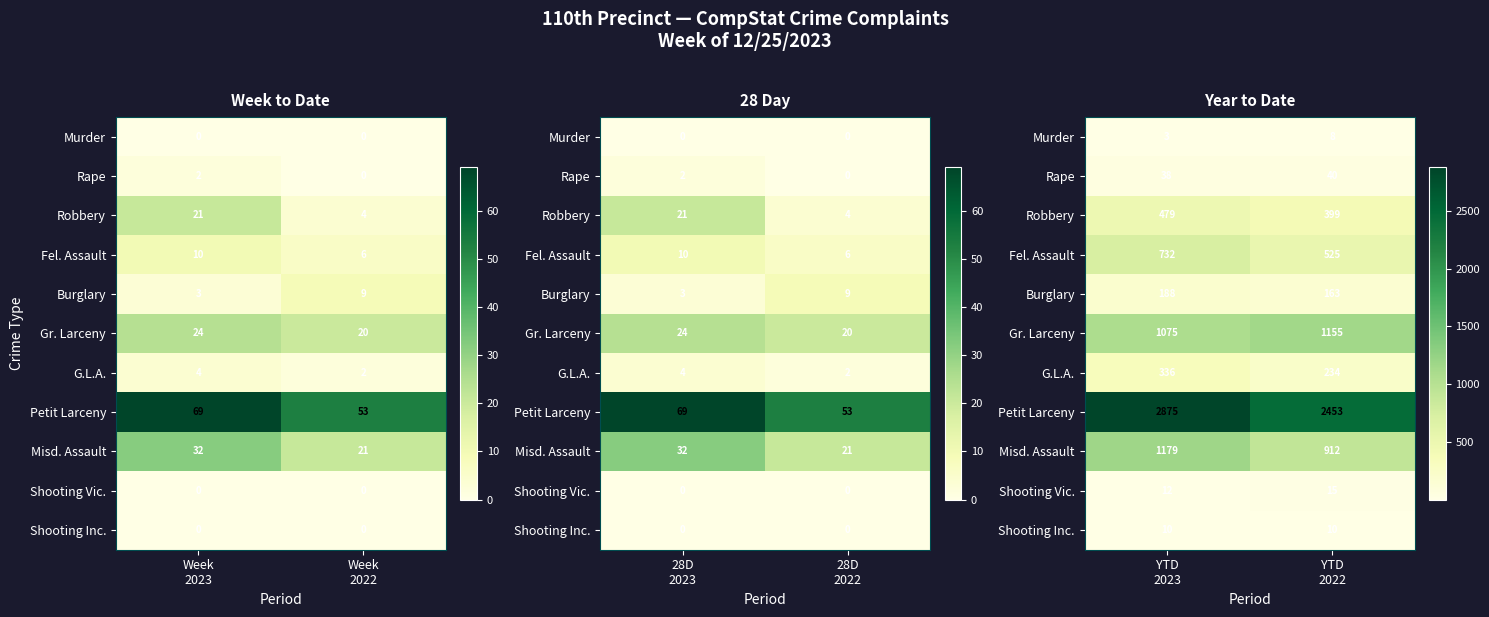

Rank the categories by Shooting Inc. value from lowest to highest.

YTD 2023, YTD 2022